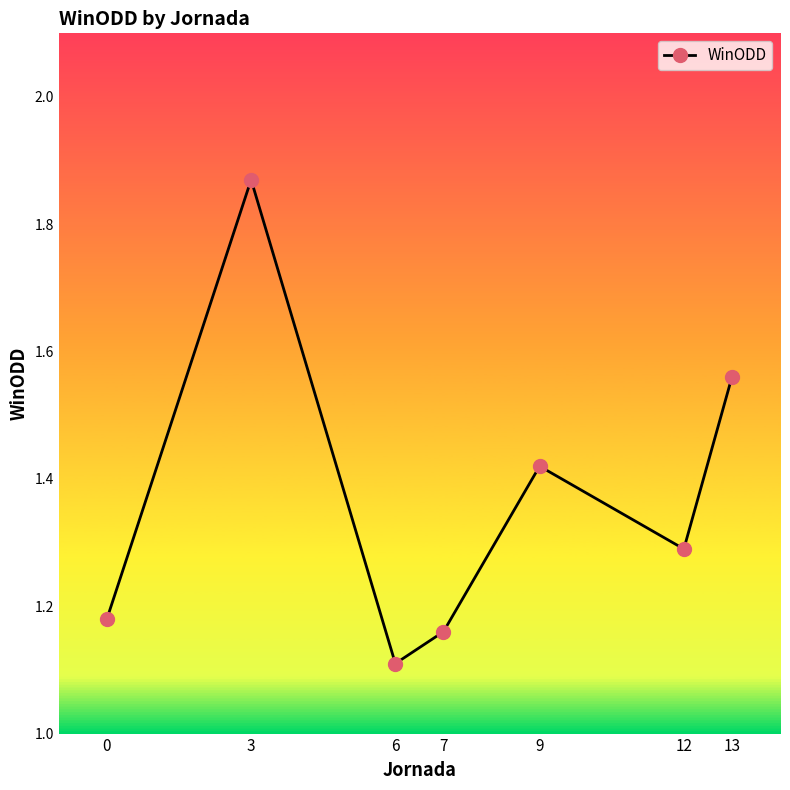

Where is the data nearest to the value 1?

6